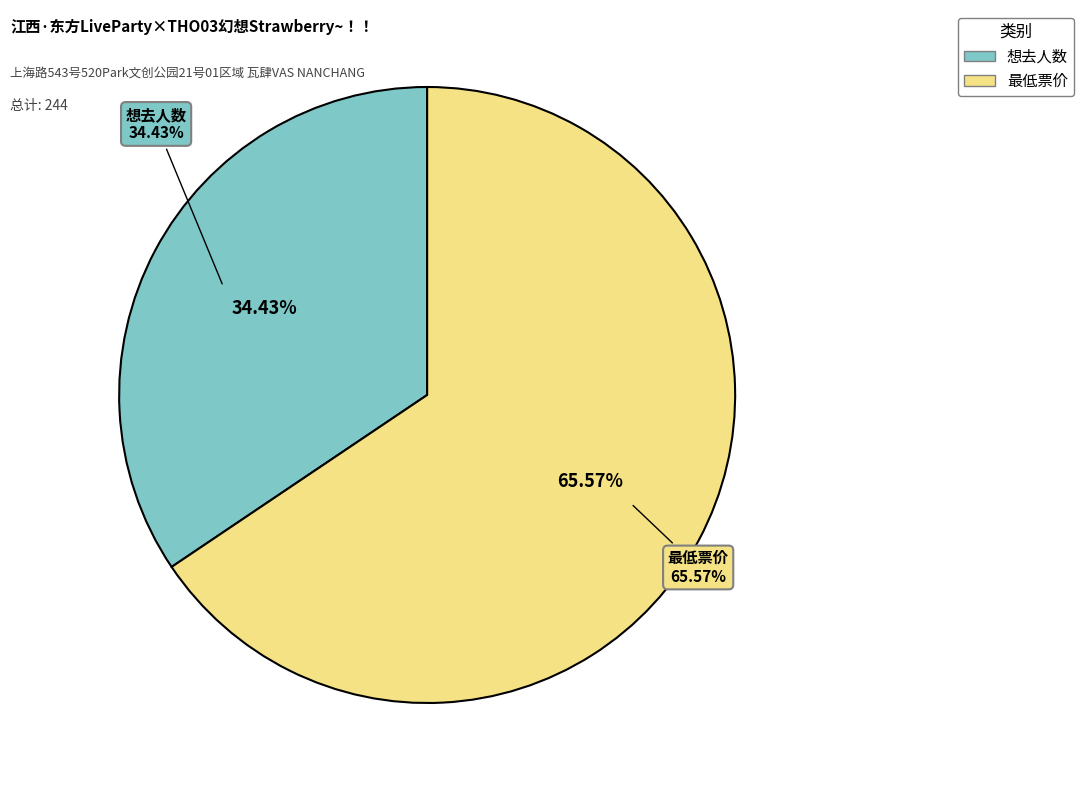

Which category has the biggest portion of the pie?

最低票价